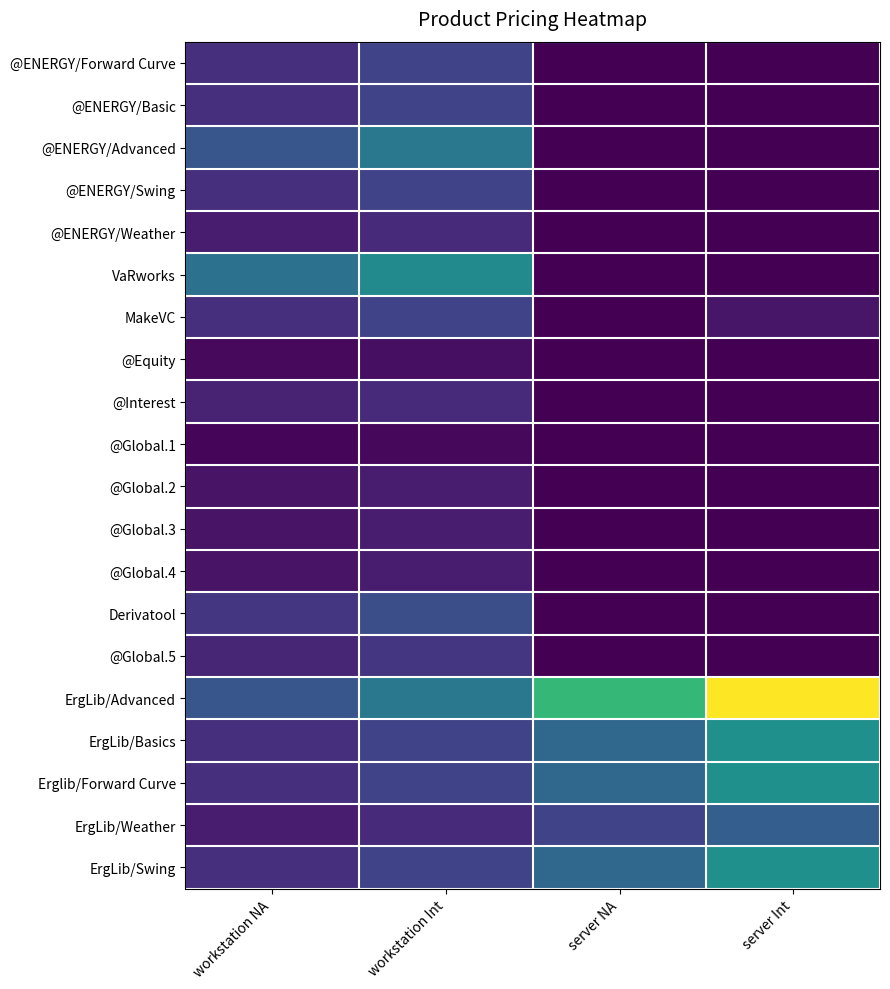

Between workstation NA and workstation Int, which is larger?

workstation Int